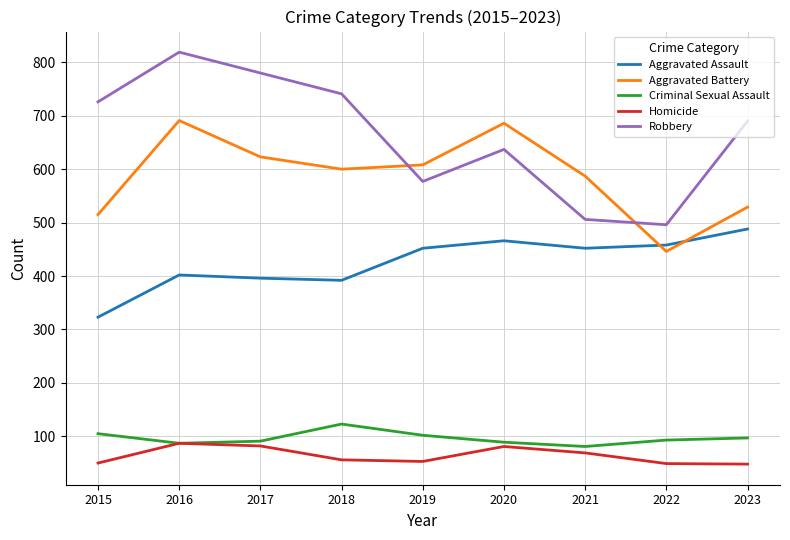

Which series changed the most between 2015 and 2018?

Aggravated Battery